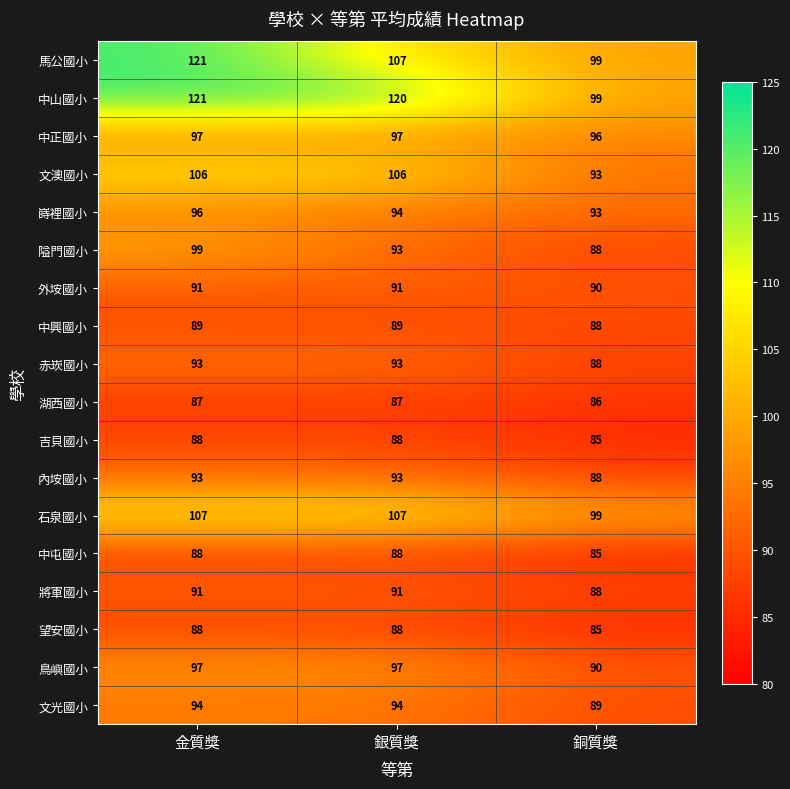

What is the sum of all 赤崁國小 values?

274